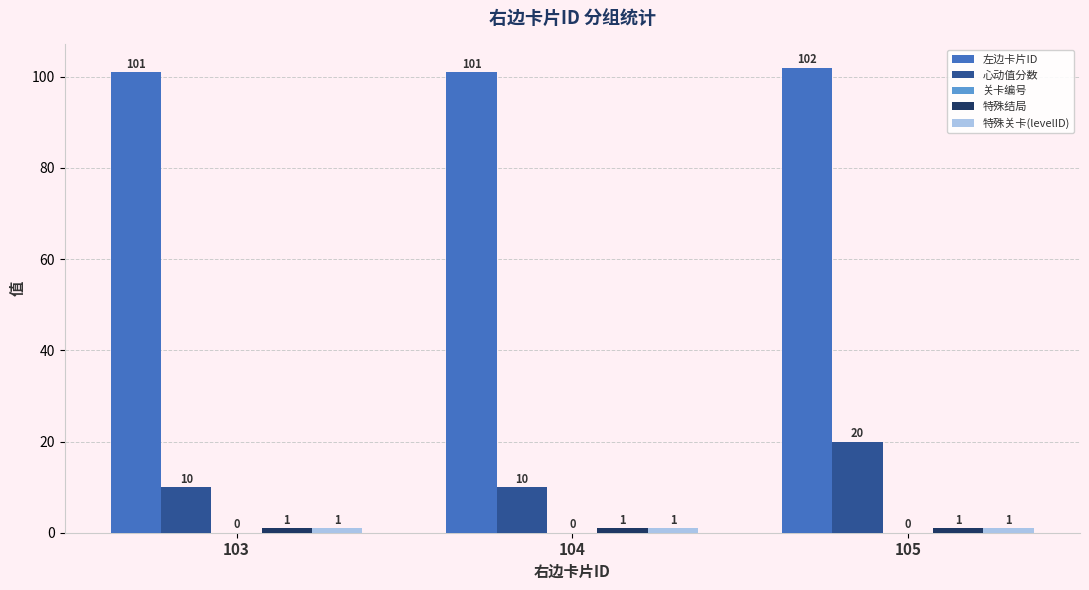

True or false: 心动值分数 has a value of 10 at 104.

True